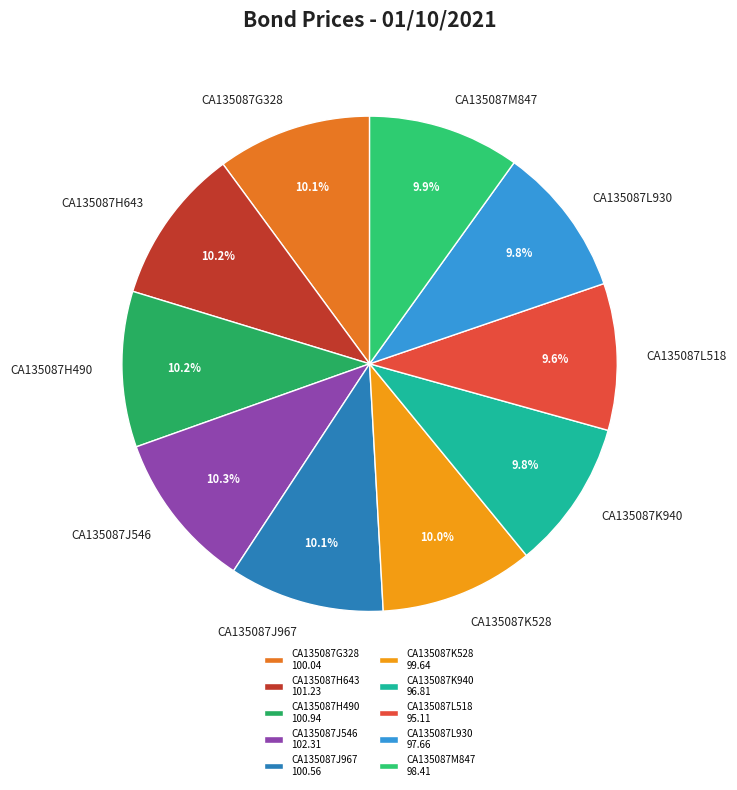

To the nearest percent, what percentage of the pie is CA135087L930?

10%